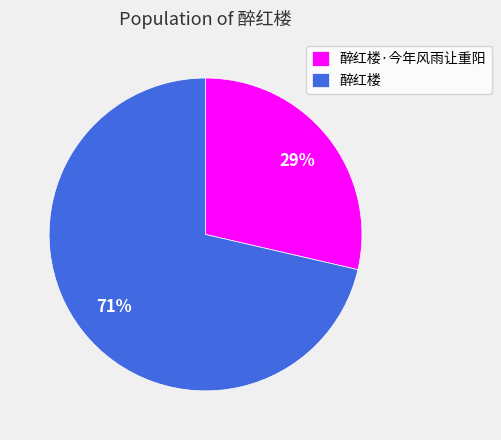

Is it true that 醉红楼 is 71% of the pie?

True